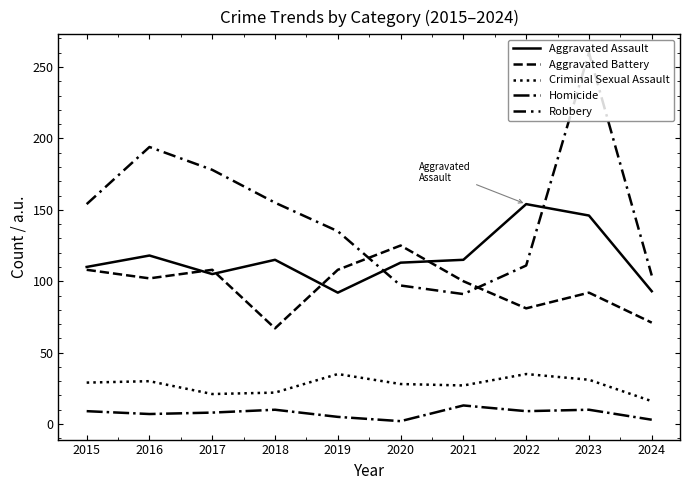

How many lines are shown in the chart?

5